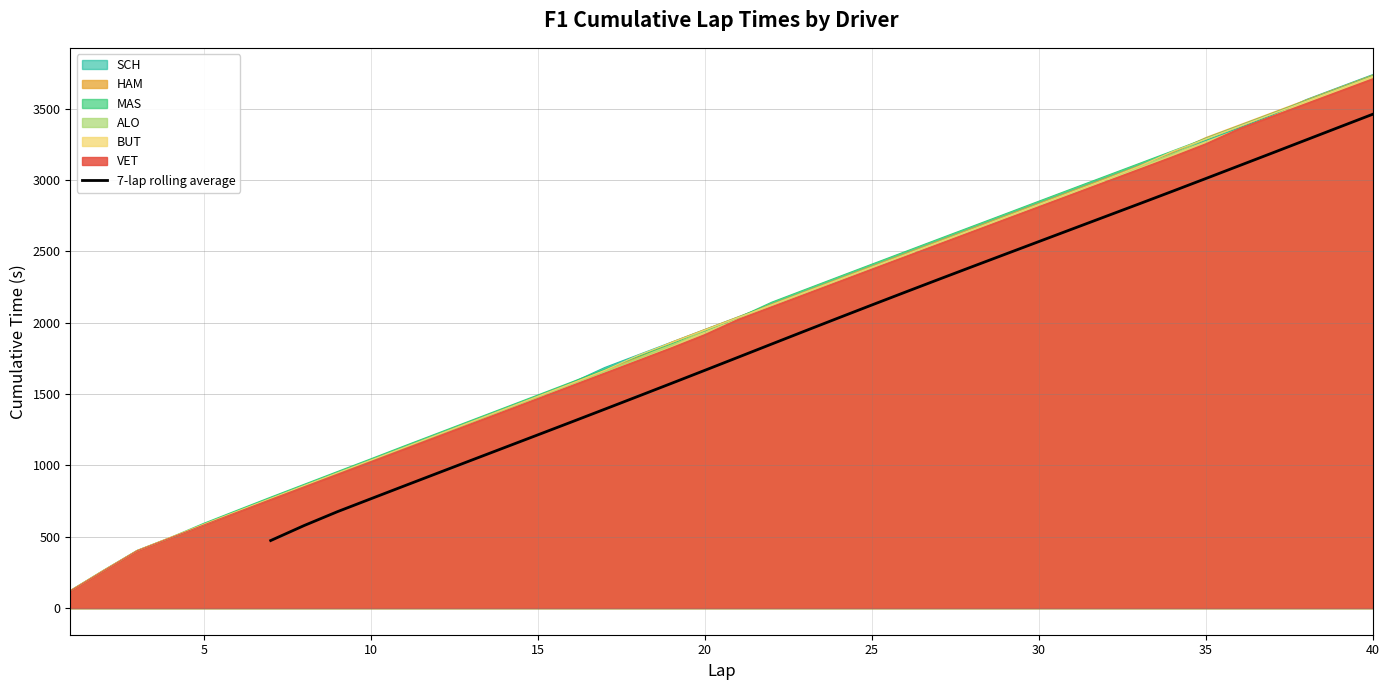

What is the minimum value for 7-lap rolling average?

473.0